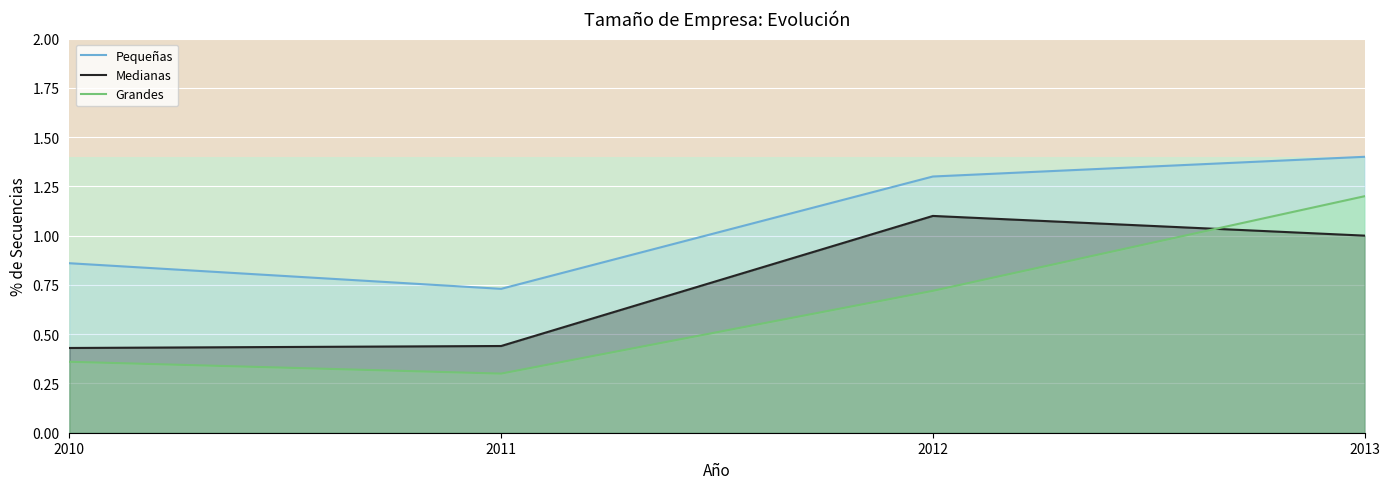

Does the chart display data point markers on the line(s)?

No